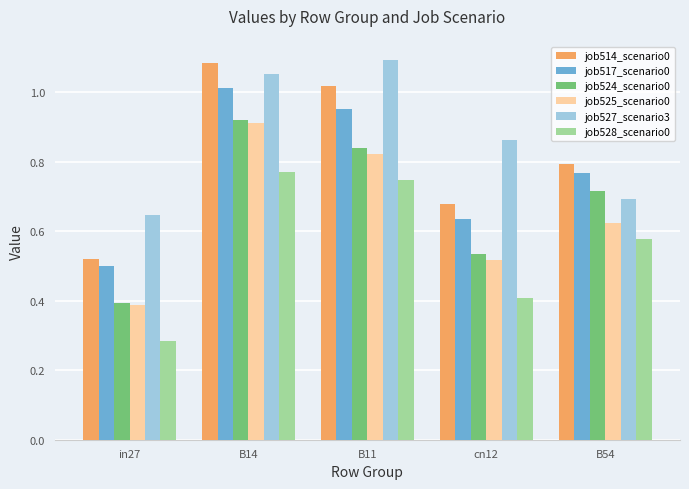

What is the total value across all series at in27?

2.7